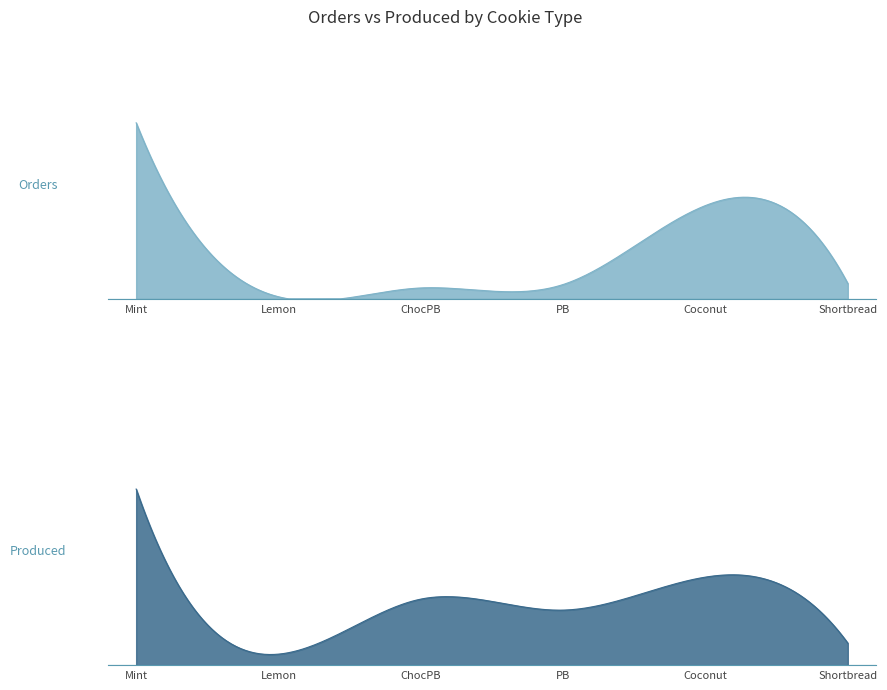

List the labels in order of Produced value, largest first.

Mint, Coconut, ChocPB, PB, Shortbread, Lemon